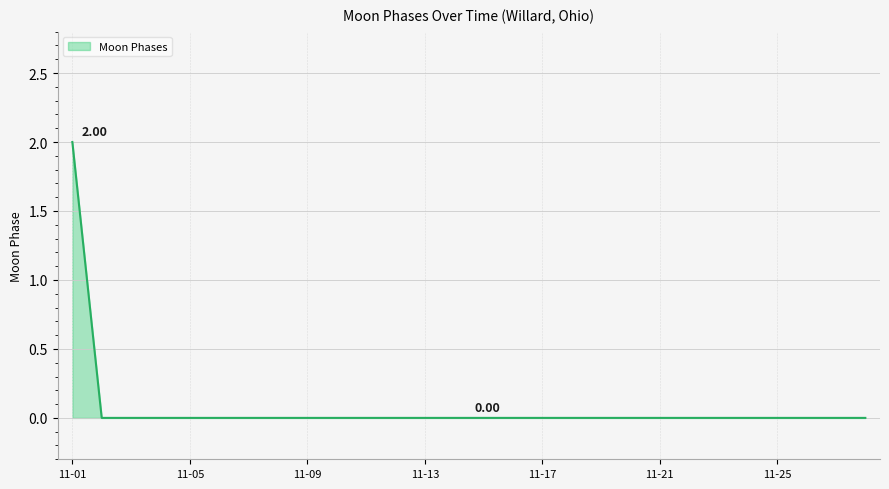

True or false: the data has more than 0 interior local peaks.

False